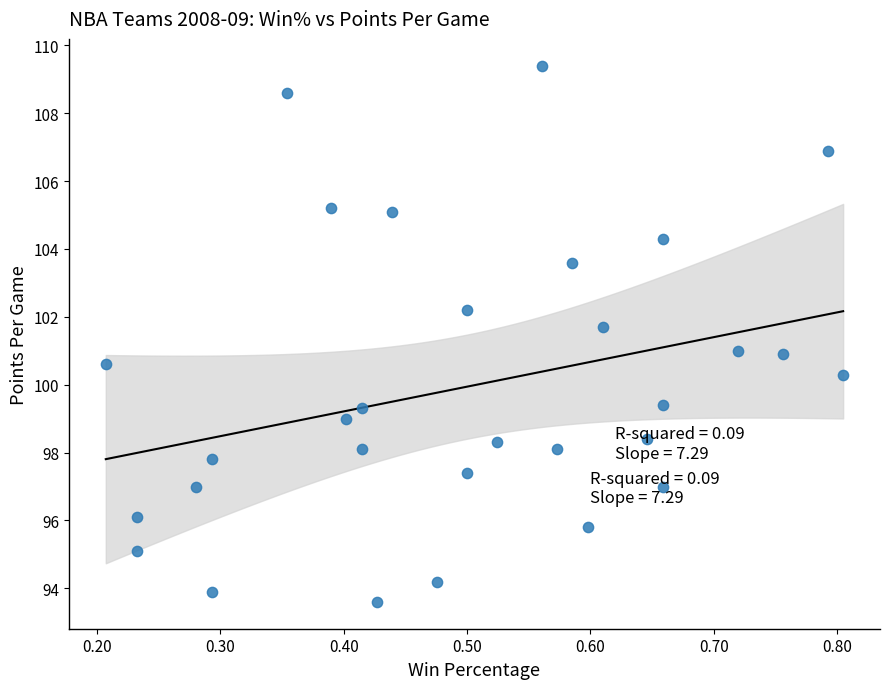

What is the range of X values (max minus min)?

0.6